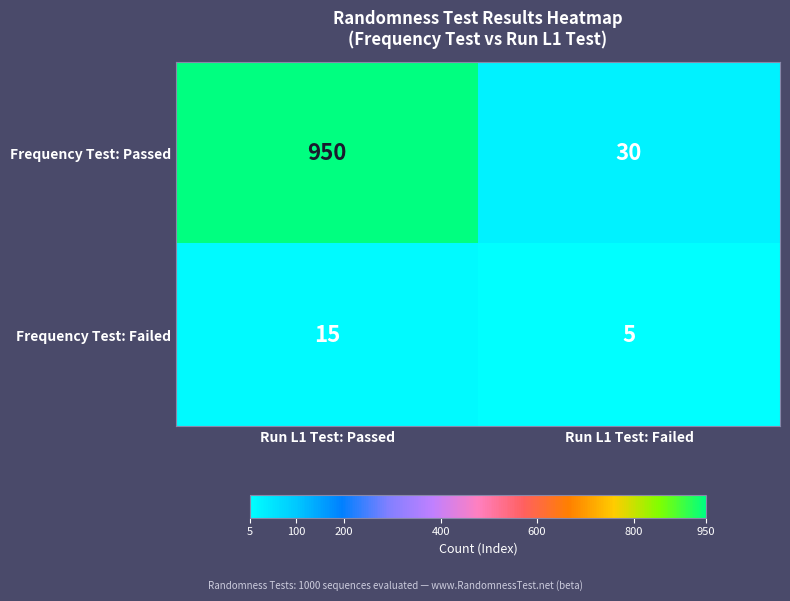

At which category does the chart reach its peak across all series?

Run L1 Test: Passed